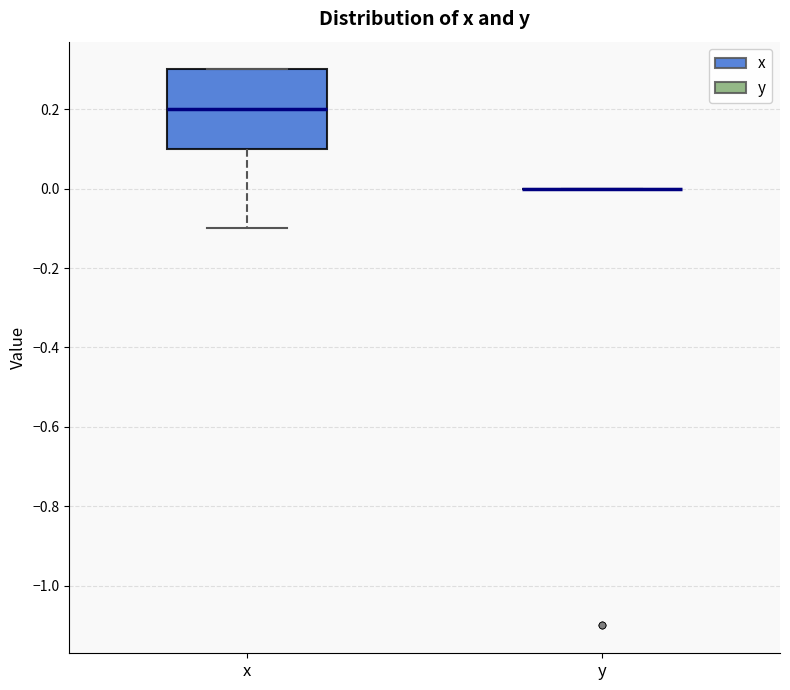

Reading left to right, read every box against the y-axis: the position of its median line, the range the box covers, and the ends of its whiskers. The values are not printed on the chart, so give them approximately, as read against the axis.

x: median 0.2, box 0.1 to 0.3, whiskers -0.1 to 0.3
y: box collapsed to a line at 0.0, whiskers 0.0 to 0.0